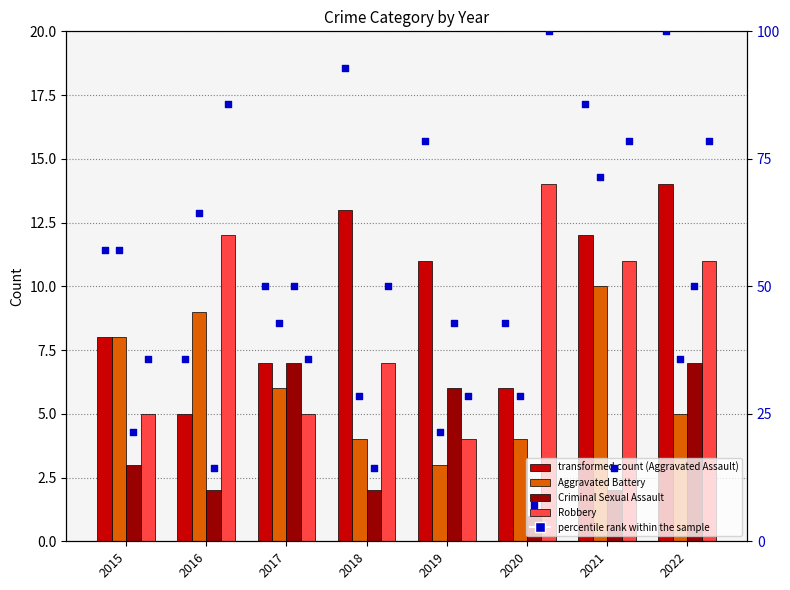

Which series reaches the minimum Y coordinate?

Criminal Sexual Assault